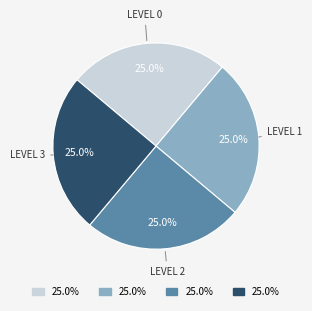

Is there a majority slice in this chart?

No